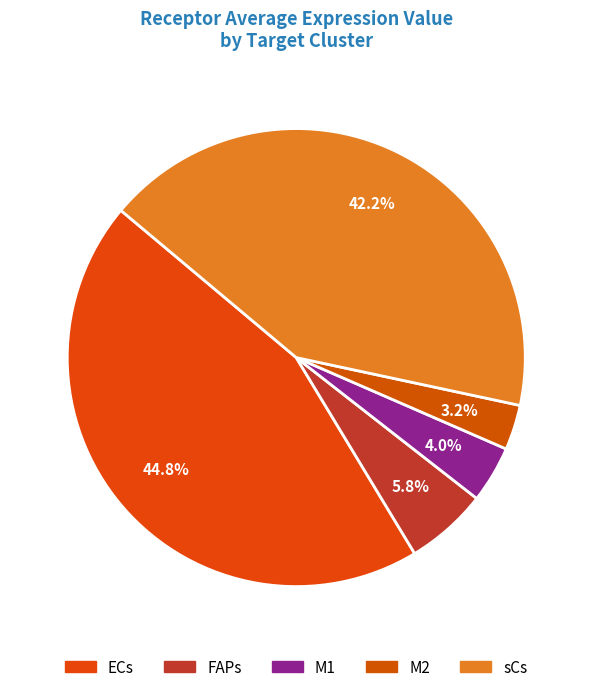

Rank the categories by value from lowest to highest.

M2, M1, FAPs, sCs, ECs